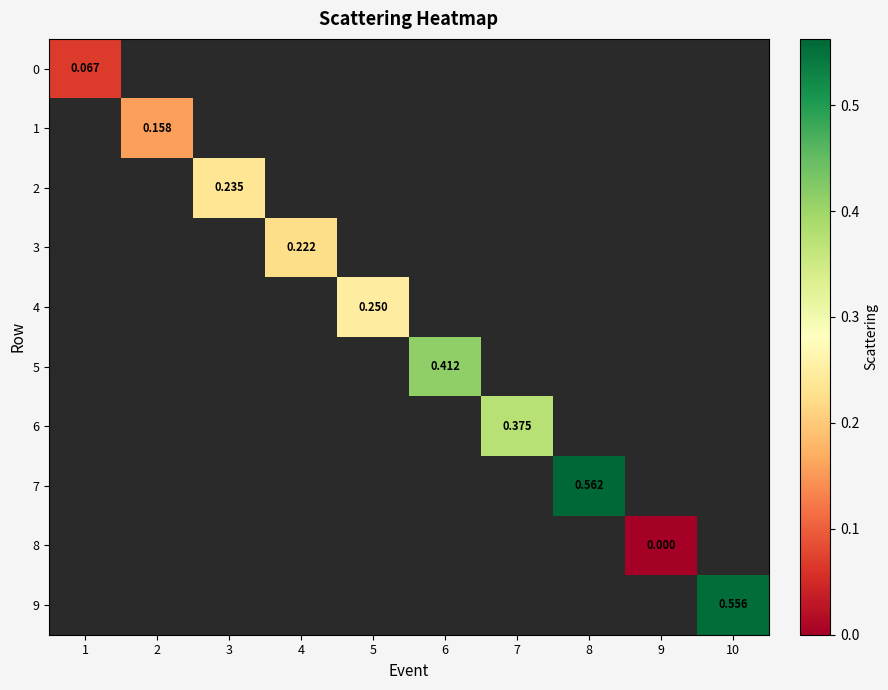

Which label corresponds to the largest value in the chart?

8